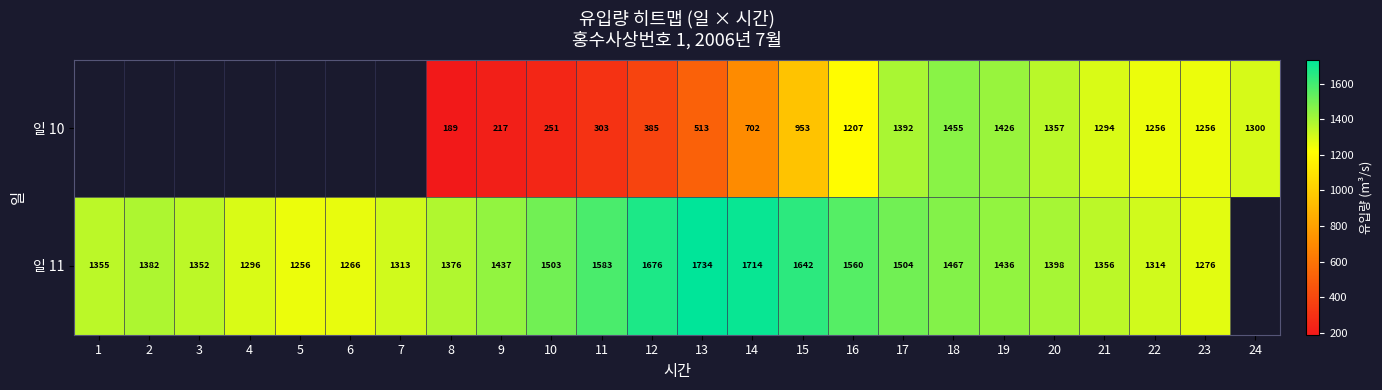

What is the difference between the highest and lowest values at 17?

112.0